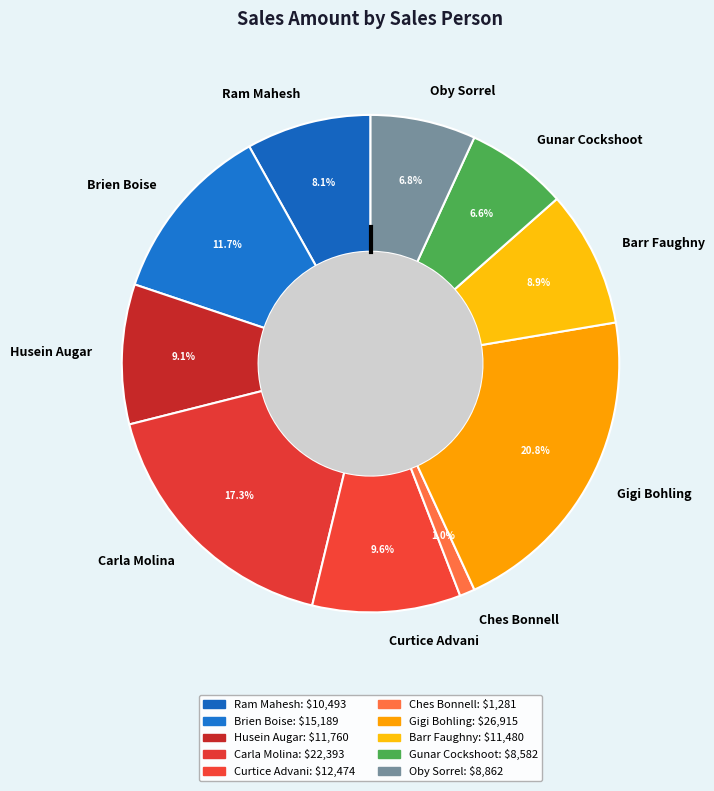

How much of the chart is everything except Gigi Bohling?

79.2%